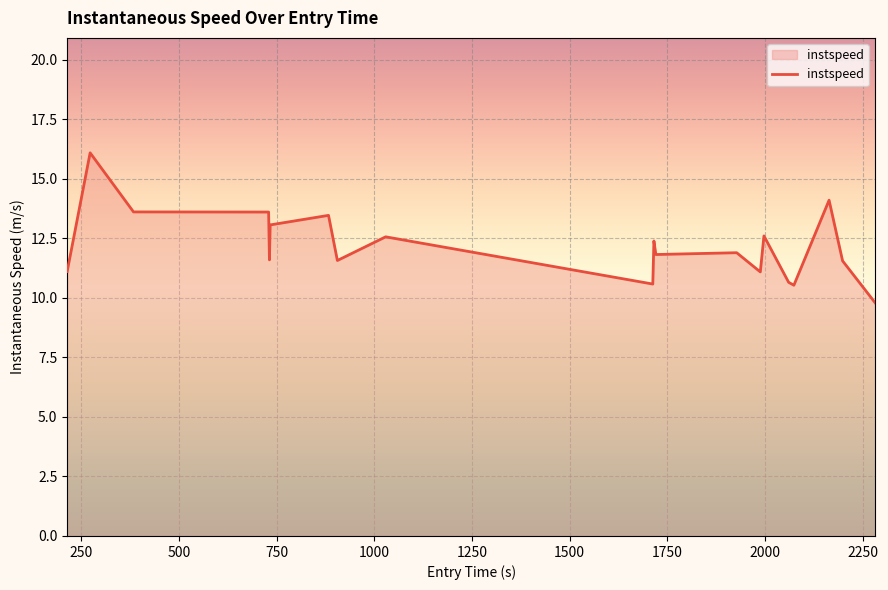

What is the minimum value shown in the chart?

9.8